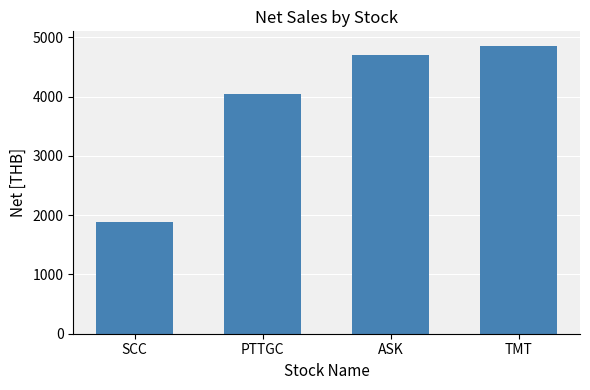

List the labels in order of value, smallest first.

SCC, PTTGC, ASK, TMT